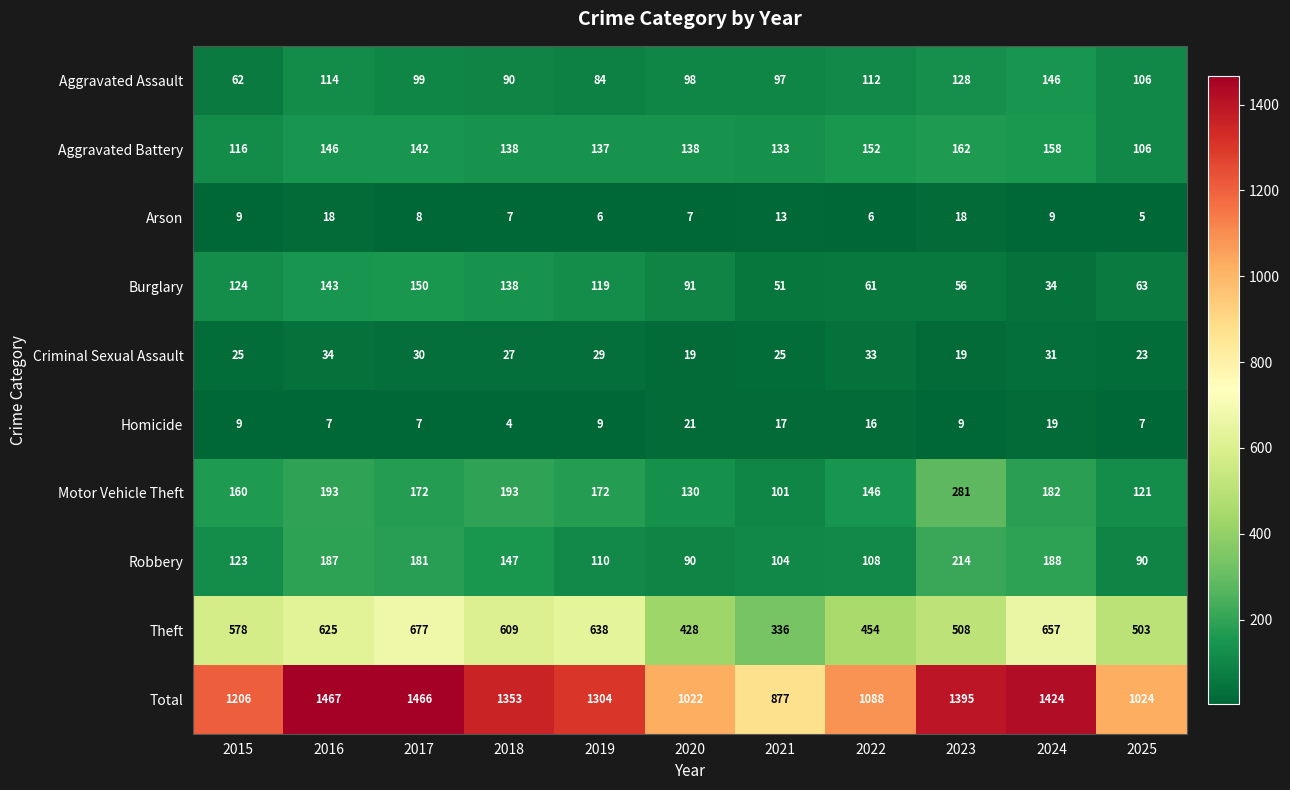

What is the greatest value displayed?

1467